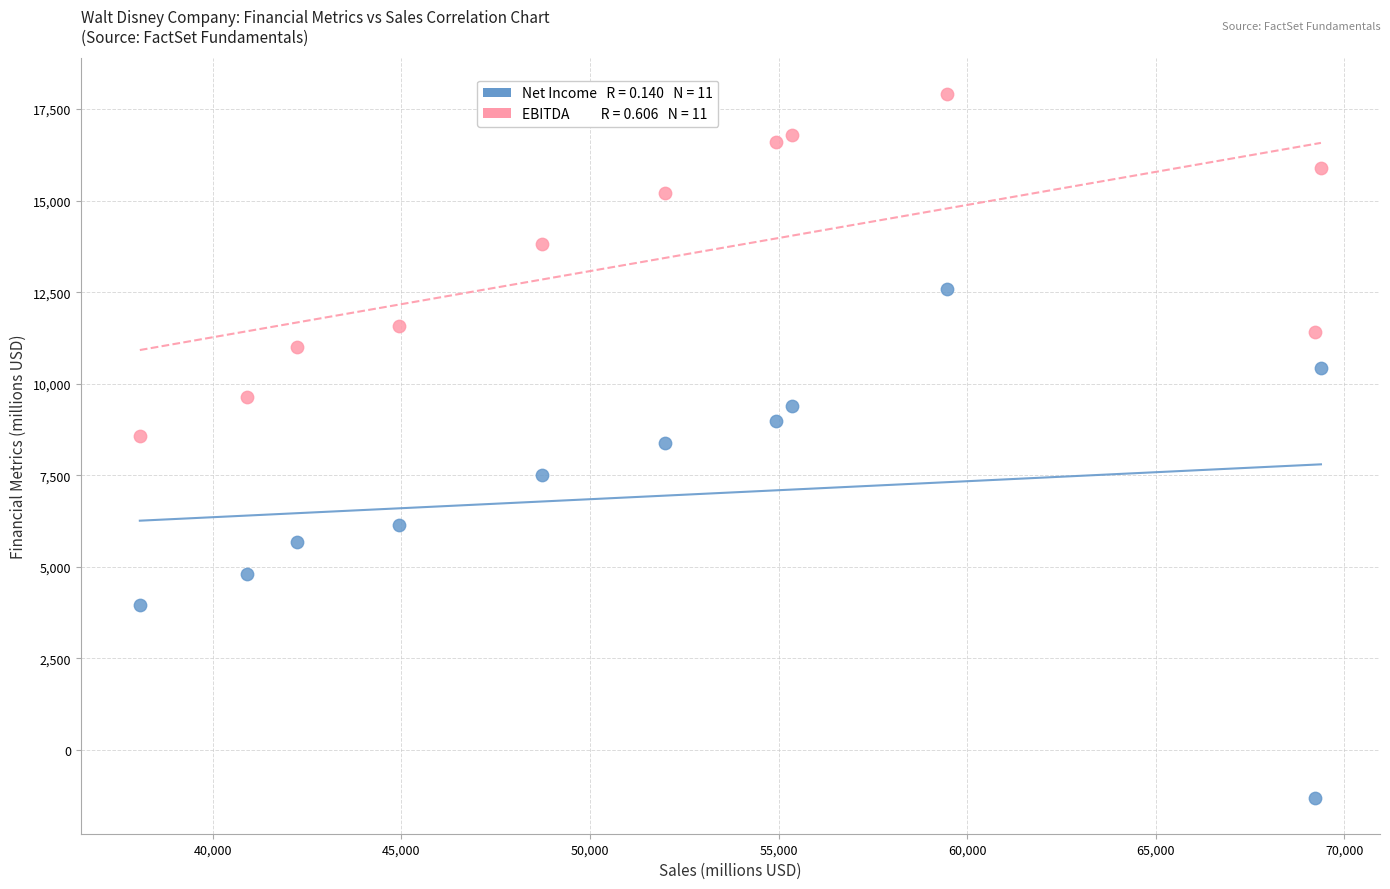

Across all data points, what is the range of X values (max minus min)?

31322